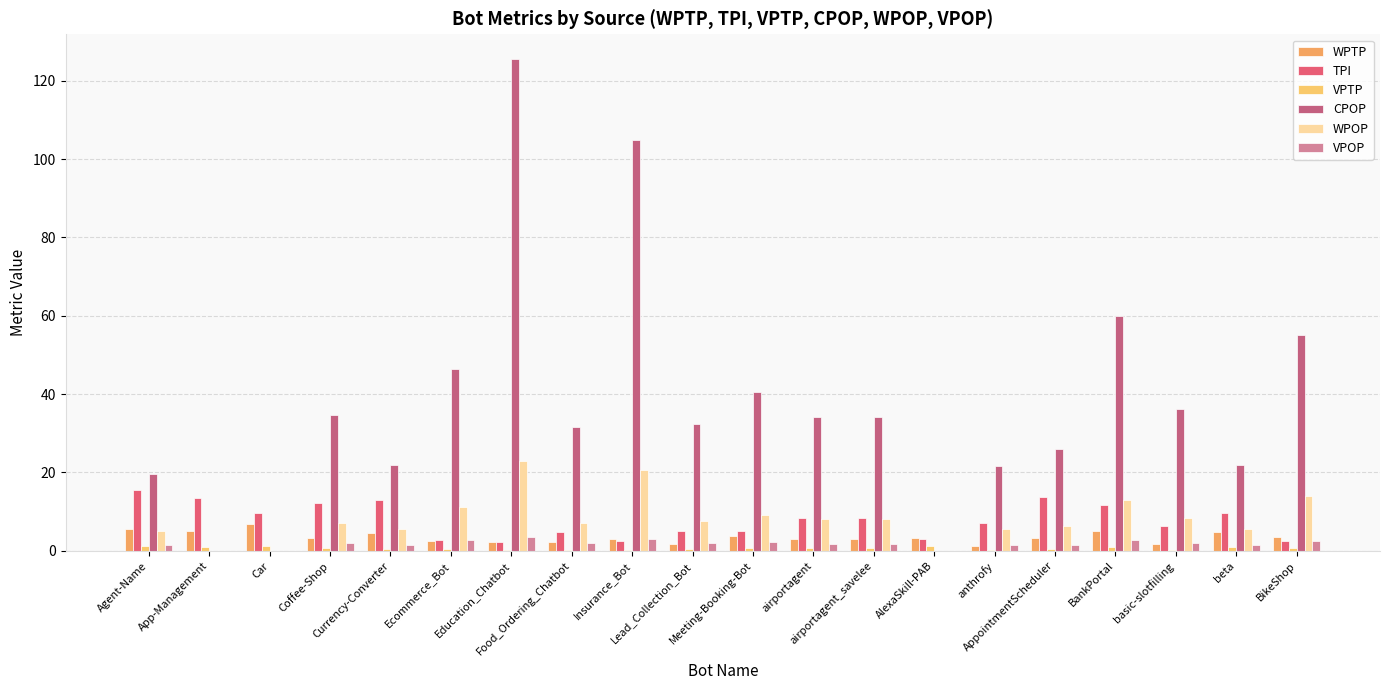

How many series are shown in this chart?

6